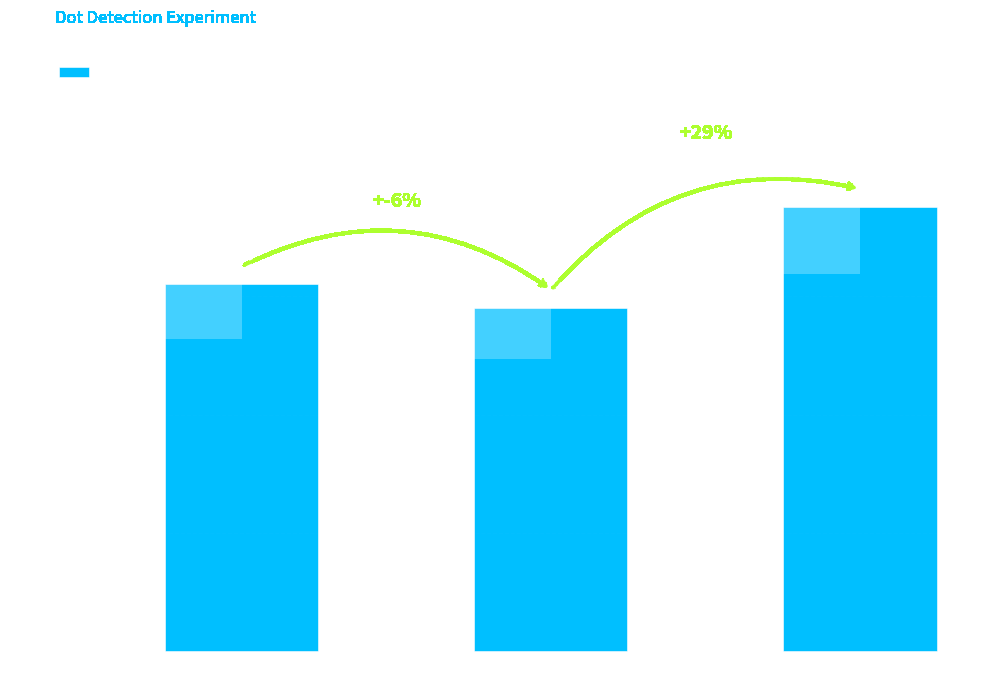

Reading left to right, list all the values displayed in this chart.

62	58	75